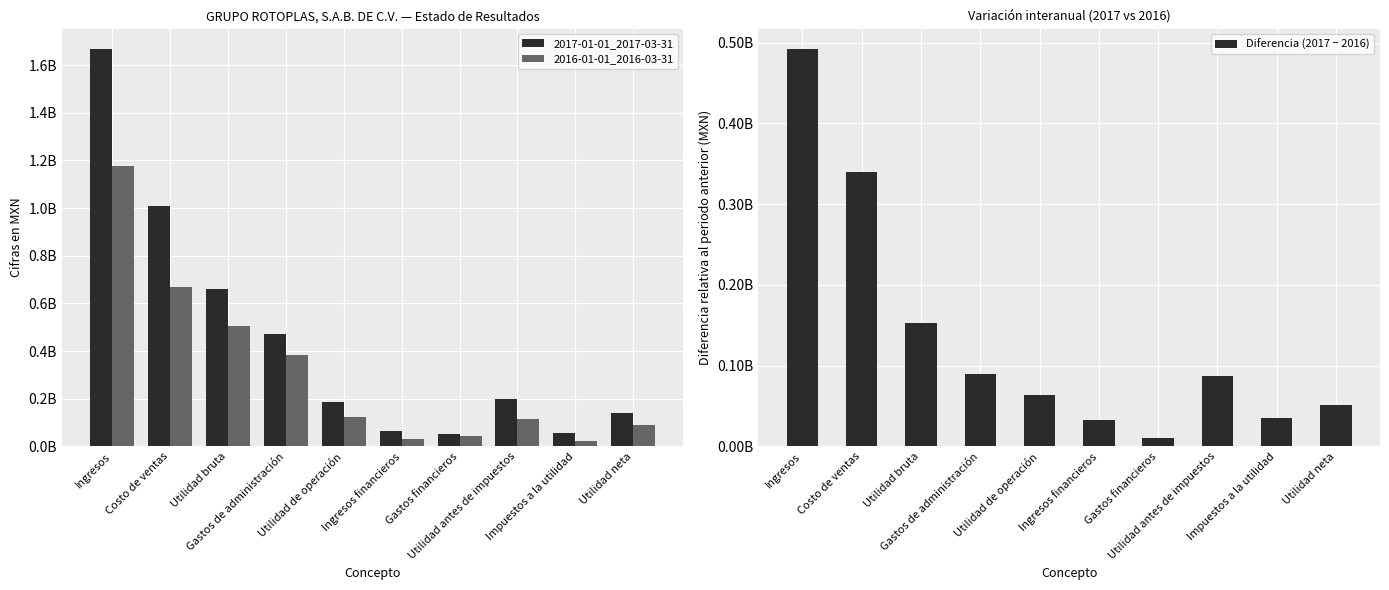

Between Costo de ventas and Ingresos financieros, which series saw the biggest shift?

2017-01-01_2017-03-31